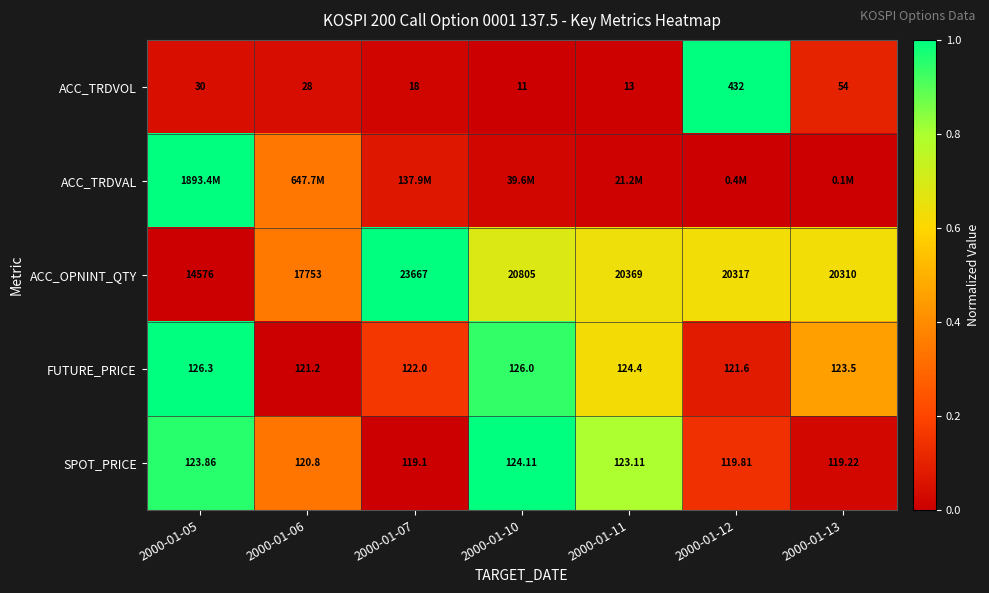

What is the total value across all series at 2000-01-10?

2.6